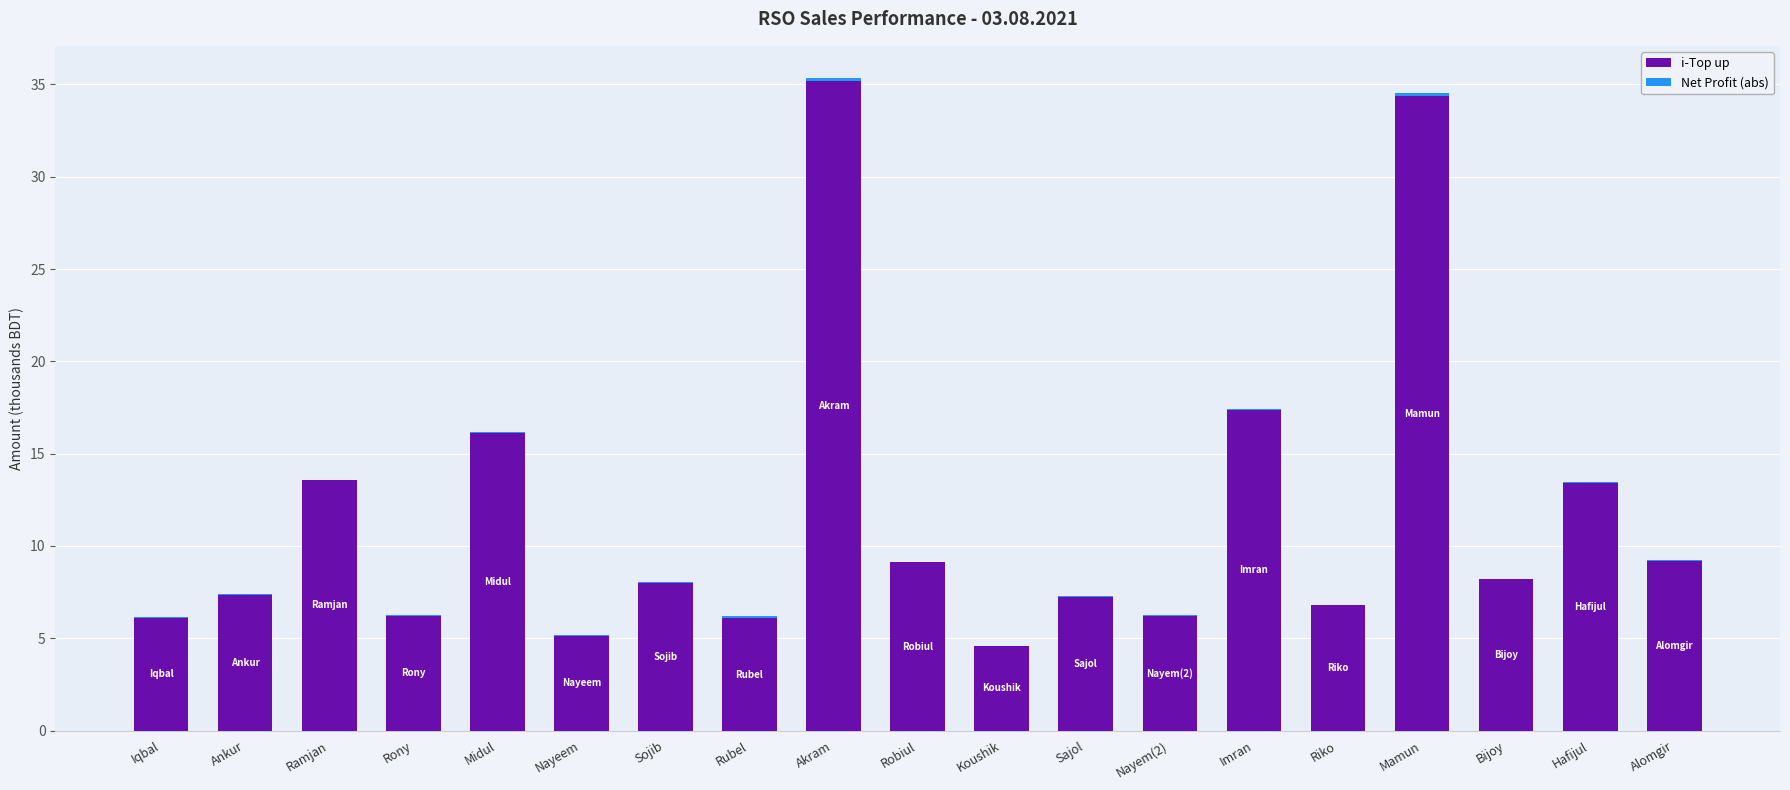

What is the sum of all i-Top up values?

220.3